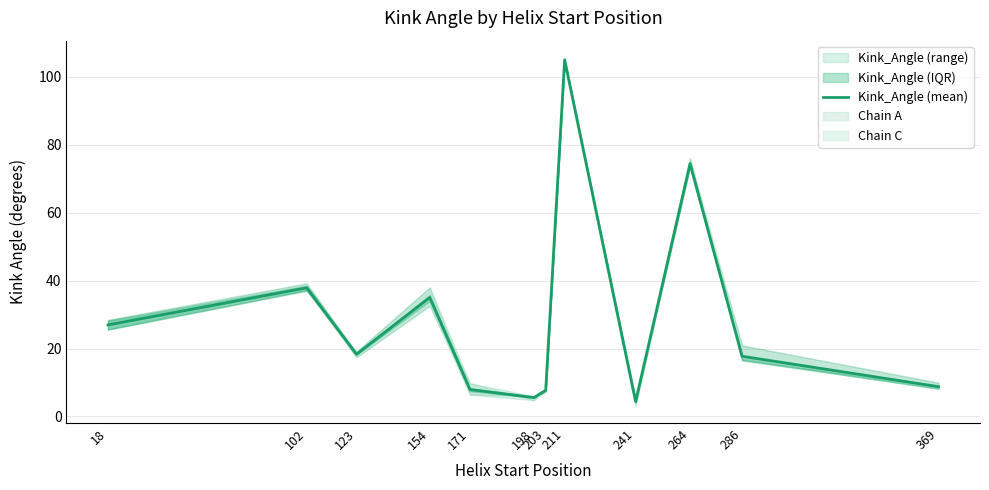

Reading right to left, extract all data points from this chart.

369=8.8	286=17.7	264=74.5	241=4.4	211=105.0	203=7.7	198=5.6	171=8.0	154=35.0	123=18.3	102=37.9	18=27.0